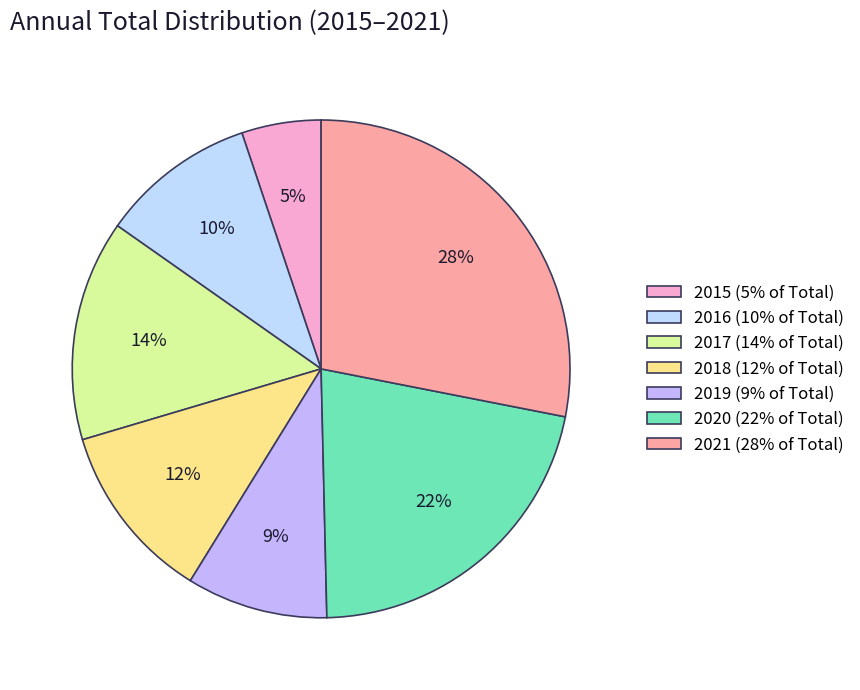

Rank the categories by value from lowest to highest.

2015, 2019, 2016, 2018, 2017, 2020, 2021